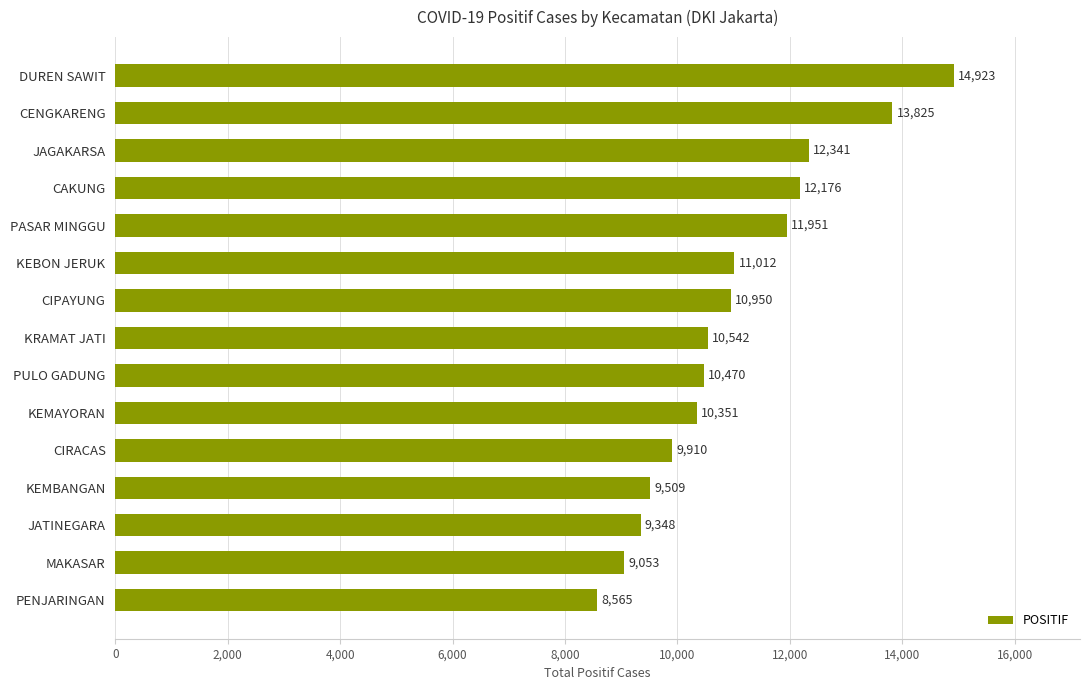

Rank the categories by value from lowest to highest.

PENJARINGAN, MAKASAR, JATINEGARA, KEMBANGAN, CIRACAS, KEMAYORAN, PULO GADUNG, KRAMAT JATI, CIPAYUNG, KEBON JERUK, PASAR MINGGU, CAKUNG, JAGAKARSA, CENGKARENG, DUREN SAWIT